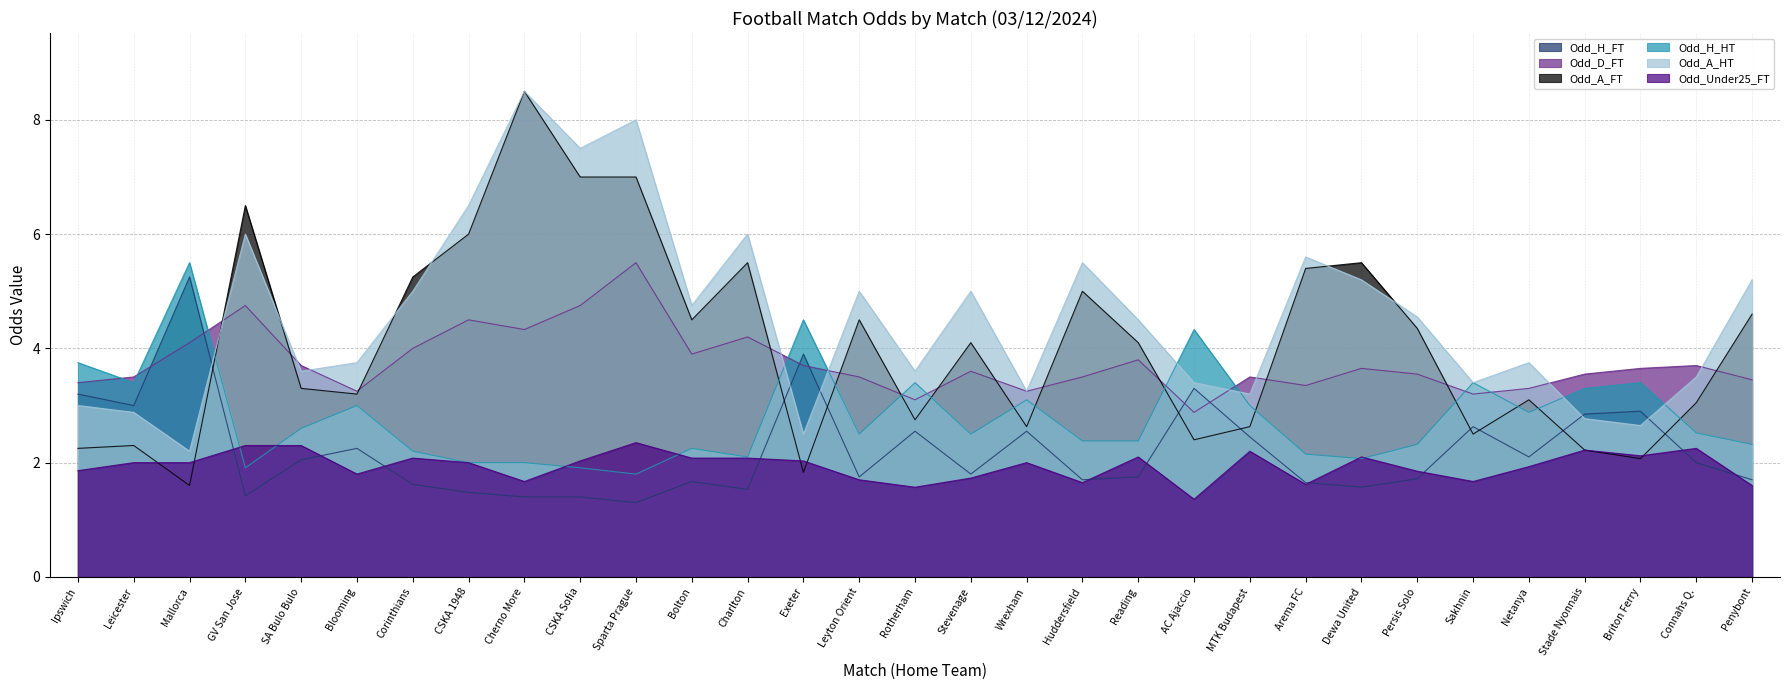

What is the value of the Odd_A_HT point at the 1st from the left?

3.0